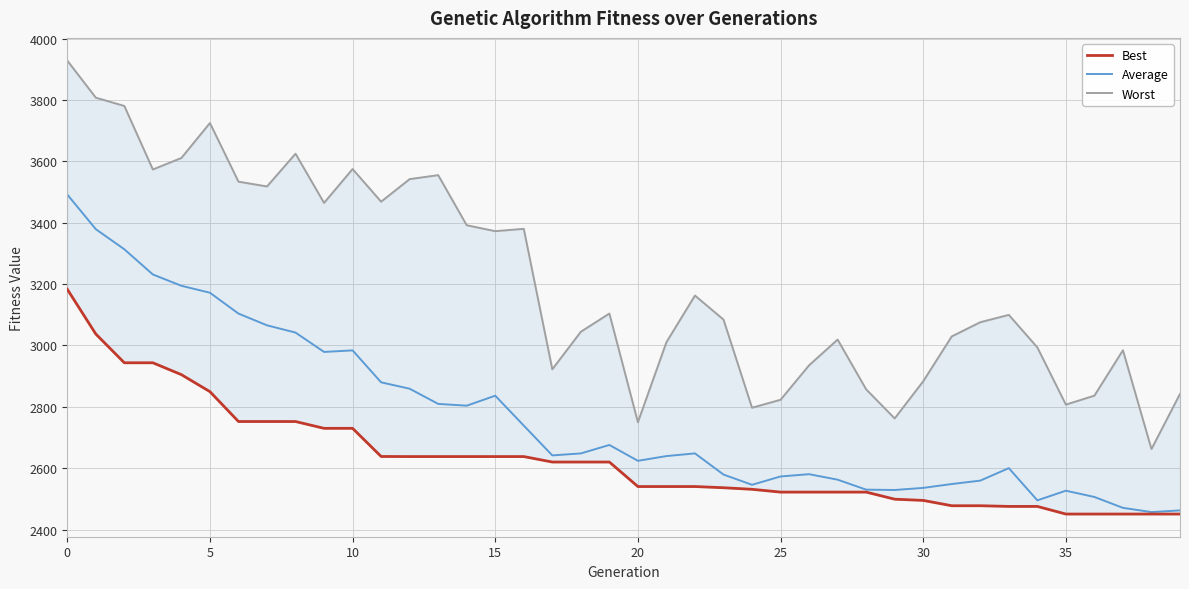

How many data points in Worst are less than 3099?

20